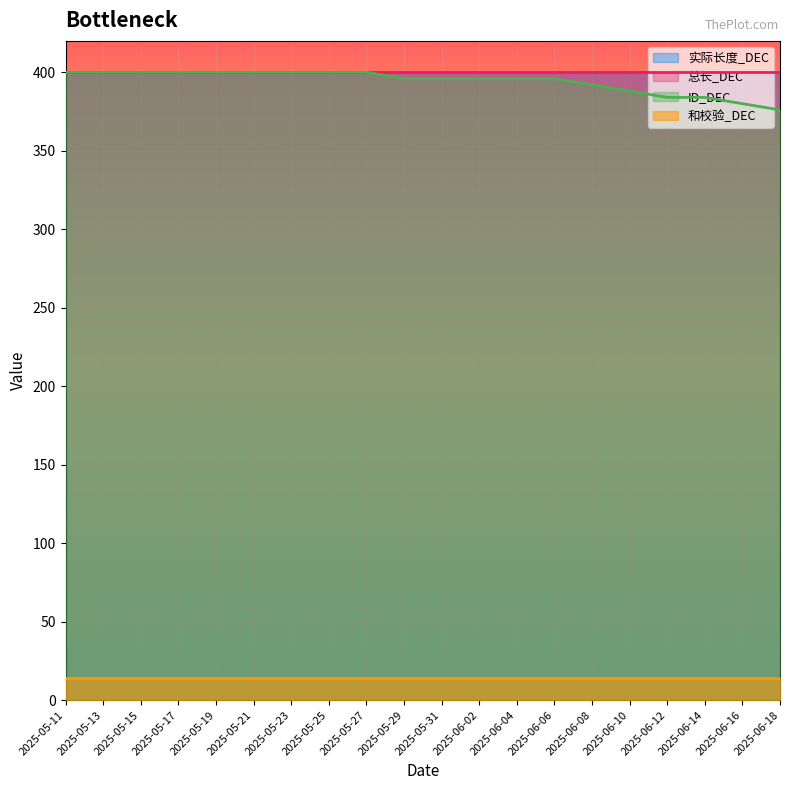

True or false: ID_DEC and 总长_DEC intersect in this chart.

False